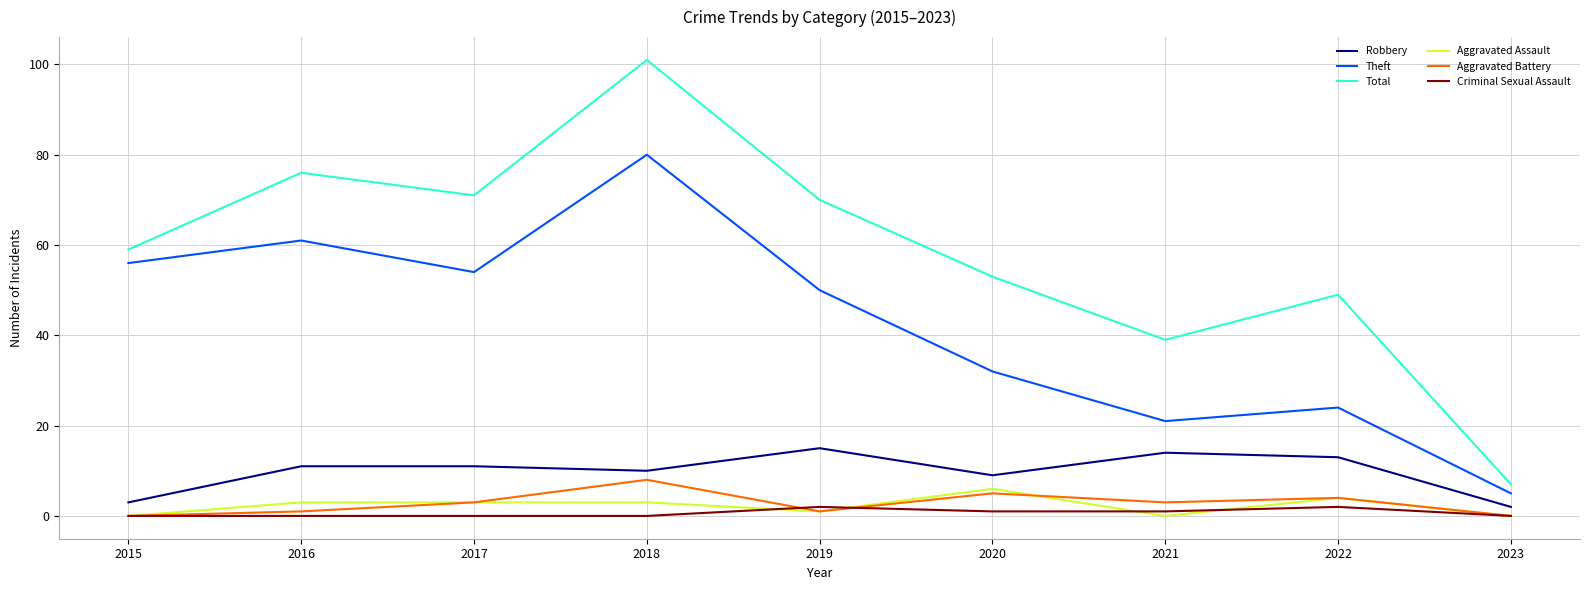

Is it true that Robbery equals 11 at 2016?

True